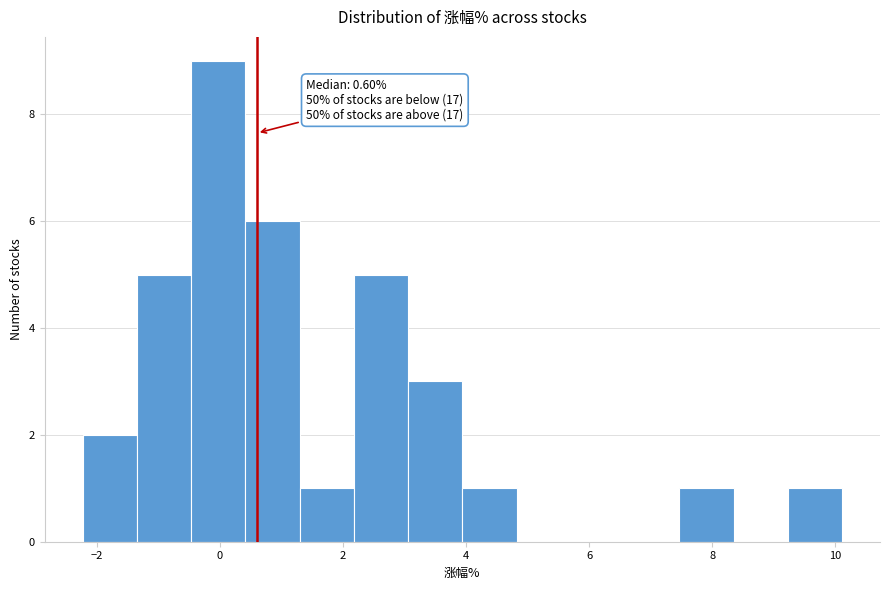

Which range on the x-axis has the tallest bar?

-0.4 to 0.4